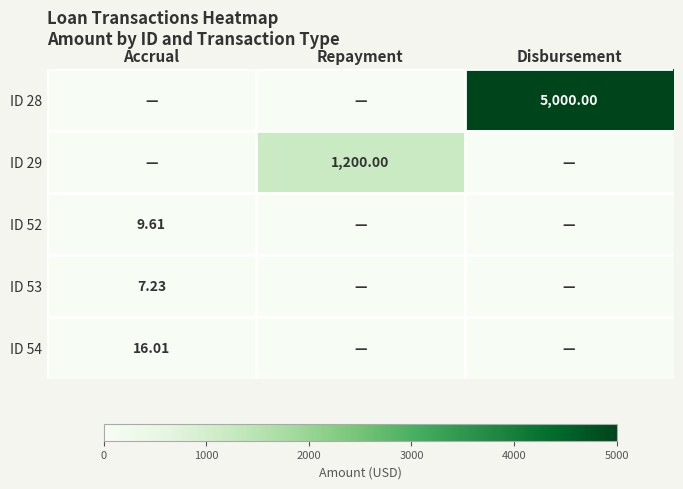

Which series changed the most between Repayment and Disbursement?

ID 28